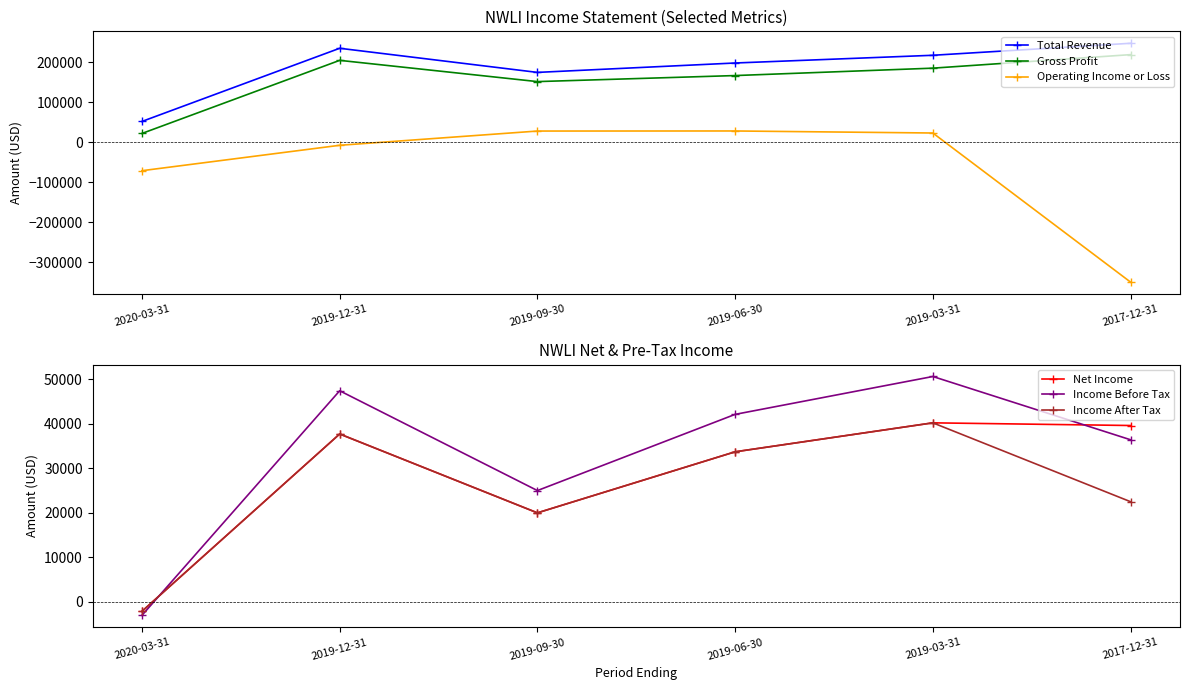

At which category is the sum across all series the highest?

2019-03-31